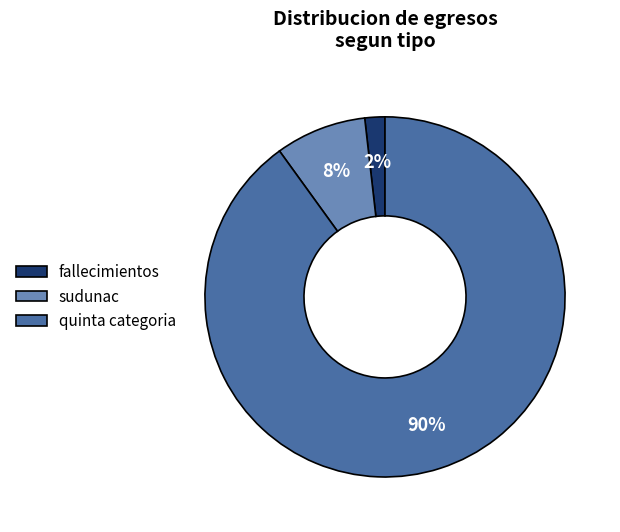

To the nearest percent, what is the difference between the largest and smallest slice percentages?

88%